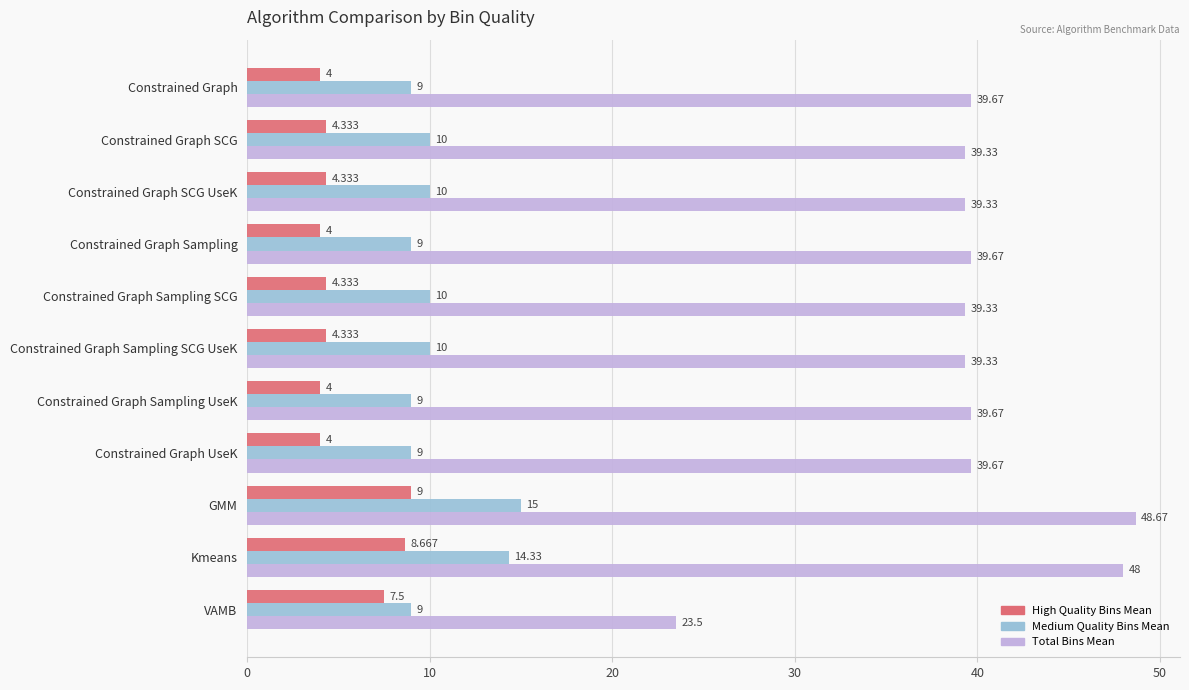

Rank the series by their maximum value, from lowest to highest.

High Quality Bins Mean, Medium Quality Bins Mean, Total Bins Mean